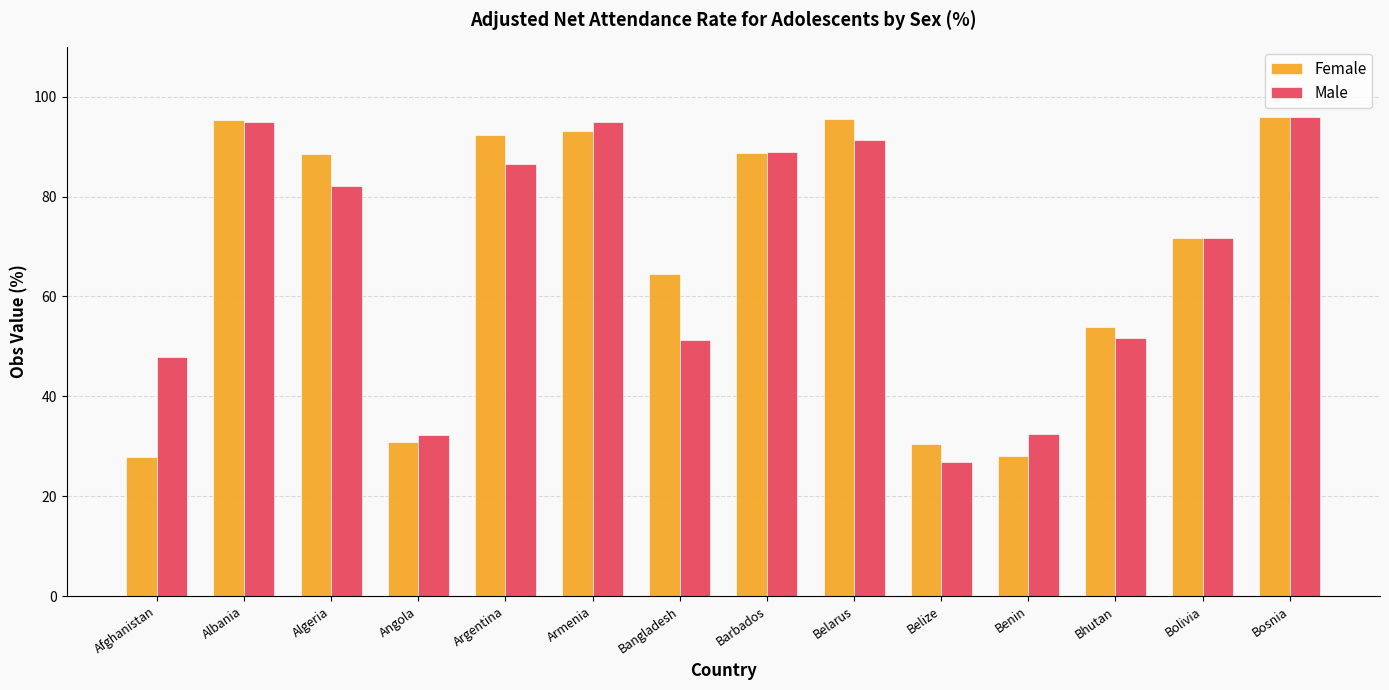

Does the chart contain stacked bars?

No